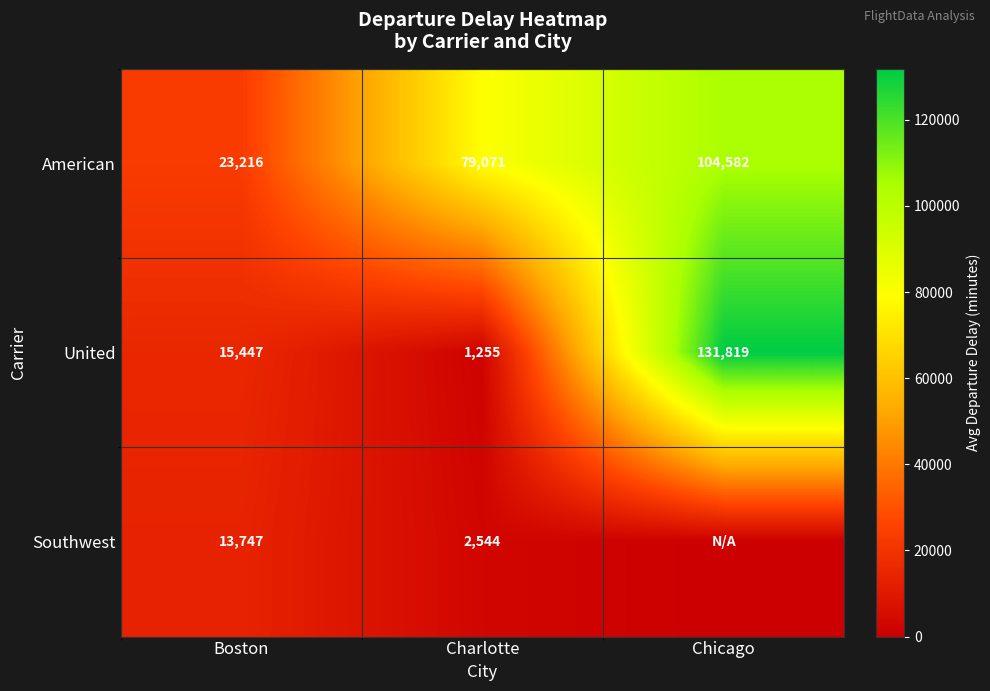

Is it true that United equals 131819 at Chicago?

True